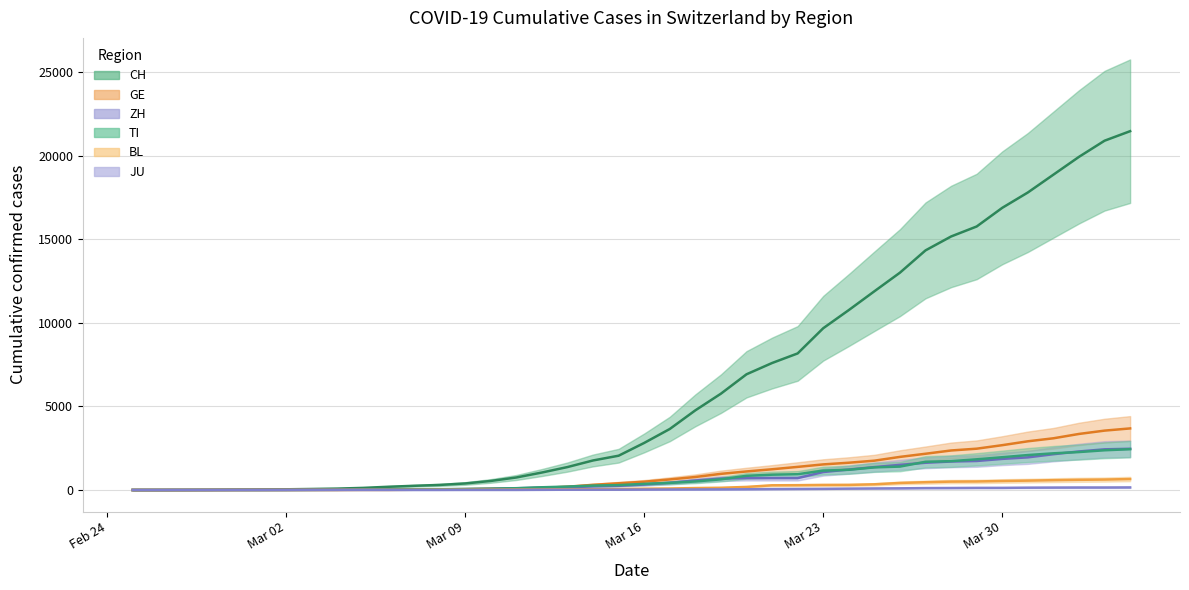

What is the value of the JU point at the 12th from the left?

5